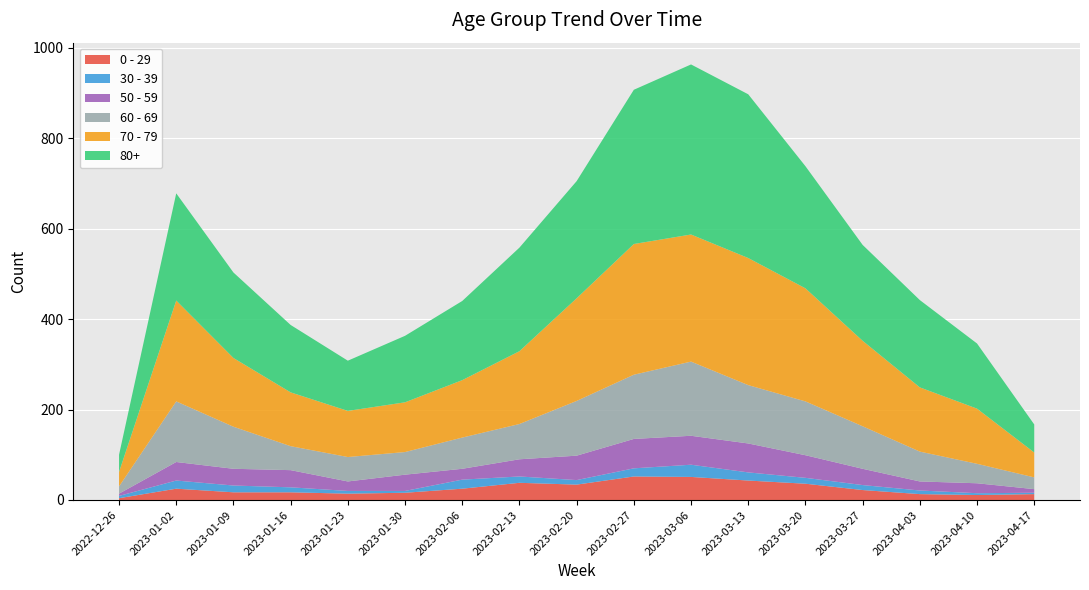

Reading right to left, what are all the values shown in this chart?

0 - 29: 2023-04-17=13	2023-04-10=11	2023-04-03=13	2023-03-27=22	2023-03-20=36	2023-03-13=43	2023-03-06=51	2023-02-27=52	2023-02-20=34	2023-02-13=38	2023-02-06=25	2023-01-30=16	2023-01-23=14	2023-01-16=17	2023-01-09=17	2023-01-02=25	2022-12-26=4
30 - 39: 2023-04-17=3	2023-04-10=4	2023-04-03=8	2023-03-27=11	2023-03-20=13	2023-03-13=18	2023-03-06=27	2023-02-27=18	2023-02-20=10	2023-02-13=14	2023-02-06=20	2023-01-30=4	2023-01-23=6	2023-01-16=11	2023-01-09=15	2023-01-02=18	2022-12-26=5
50 - 59: 2023-04-17=8	2023-04-10=22	2023-04-03=20	2023-03-27=36	2023-03-20=50	2023-03-13=64	2023-03-06=64	2023-02-27=65	2023-02-20=54	2023-02-13=38	2023-02-06=24	2023-01-30=36	2023-01-23=21	2023-01-16=38	2023-01-09=37	2023-01-02=41	2022-12-26=5
60 - 69: 2023-04-17=26	2023-04-10=43	2023-04-03=66	2023-03-27=94	2023-03-20=119	2023-03-13=129	2023-03-06=164	2023-02-27=142	2023-02-20=121	2023-02-13=78	2023-02-06=69	2023-01-30=50	2023-01-23=54	2023-01-16=53	2023-01-09=93	2023-01-02=134	2022-12-26=16
70 - 79: 2023-04-17=55	2023-04-10=122	2023-04-03=142	2023-03-27=189	2023-03-20=250	2023-03-13=281	2023-03-06=281	2023-02-27=289	2023-02-20=227	2023-02-13=161	2023-02-06=127	2023-01-30=110	2023-01-23=102	2023-01-16=119	2023-01-09=152	2023-01-02=223	2022-12-26=32
80+: 2023-04-17=62	2023-04-10=144	2023-04-03=193	2023-03-27=212	2023-03-20=270	2023-03-13=362	2023-03-06=376	2023-02-27=341	2023-02-20=259	2023-02-13=229	2023-02-06=175	2023-01-30=147	2023-01-23=111	2023-01-16=149	2023-01-09=189	2023-01-02=237	2022-12-26=38